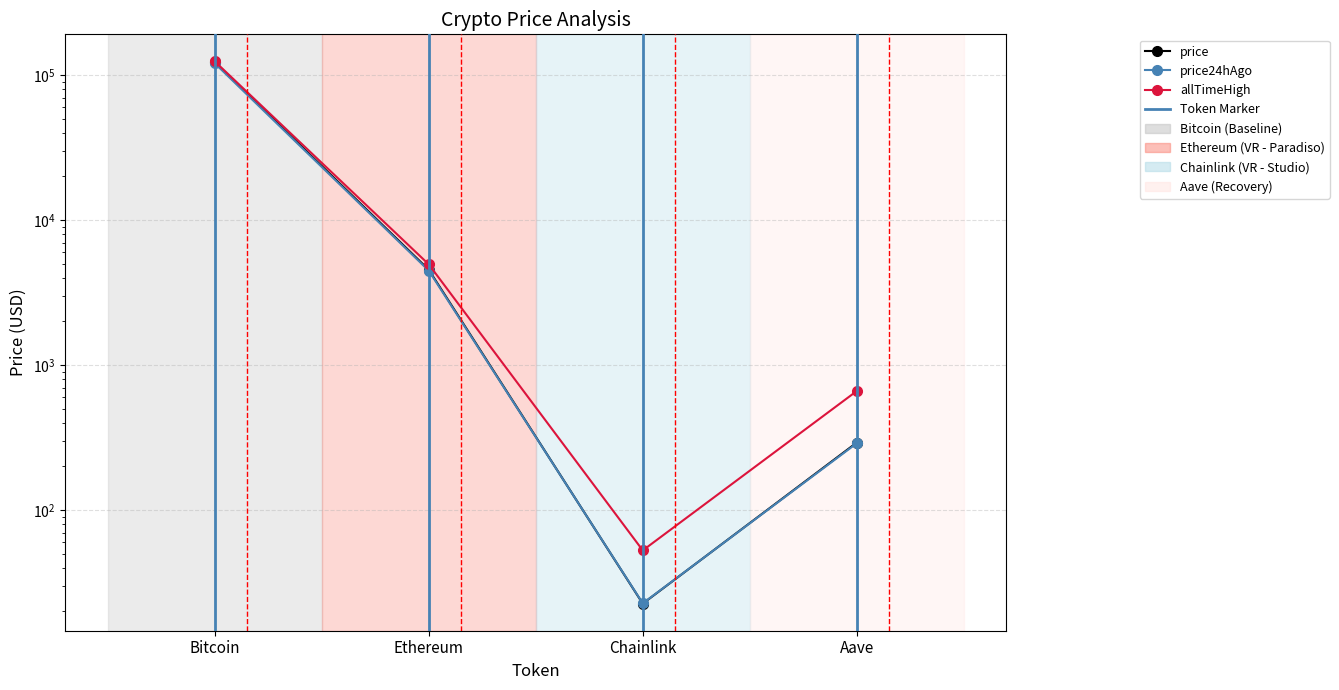

Which label corresponds to the smallest value in the chart?

Chainlink